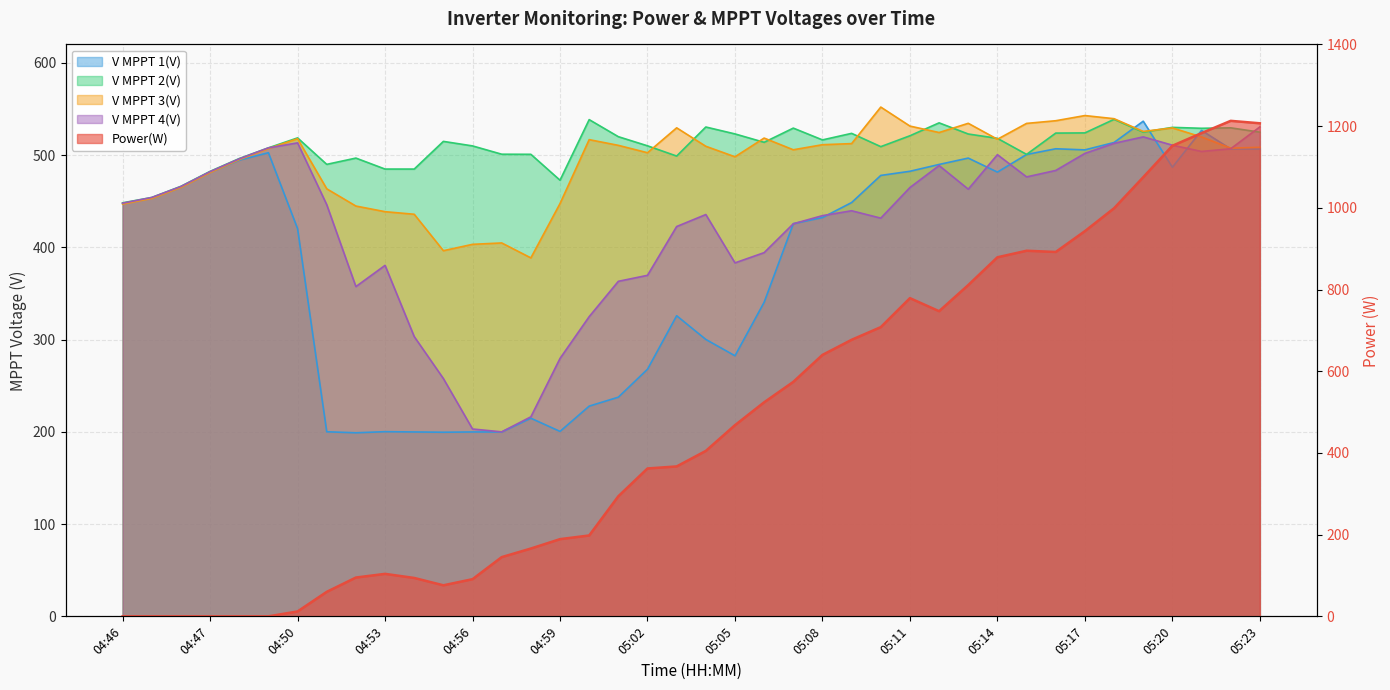

After their last crossing, which series has the higher values: Power(W) or V MPPT 1(V)?

Power(W)